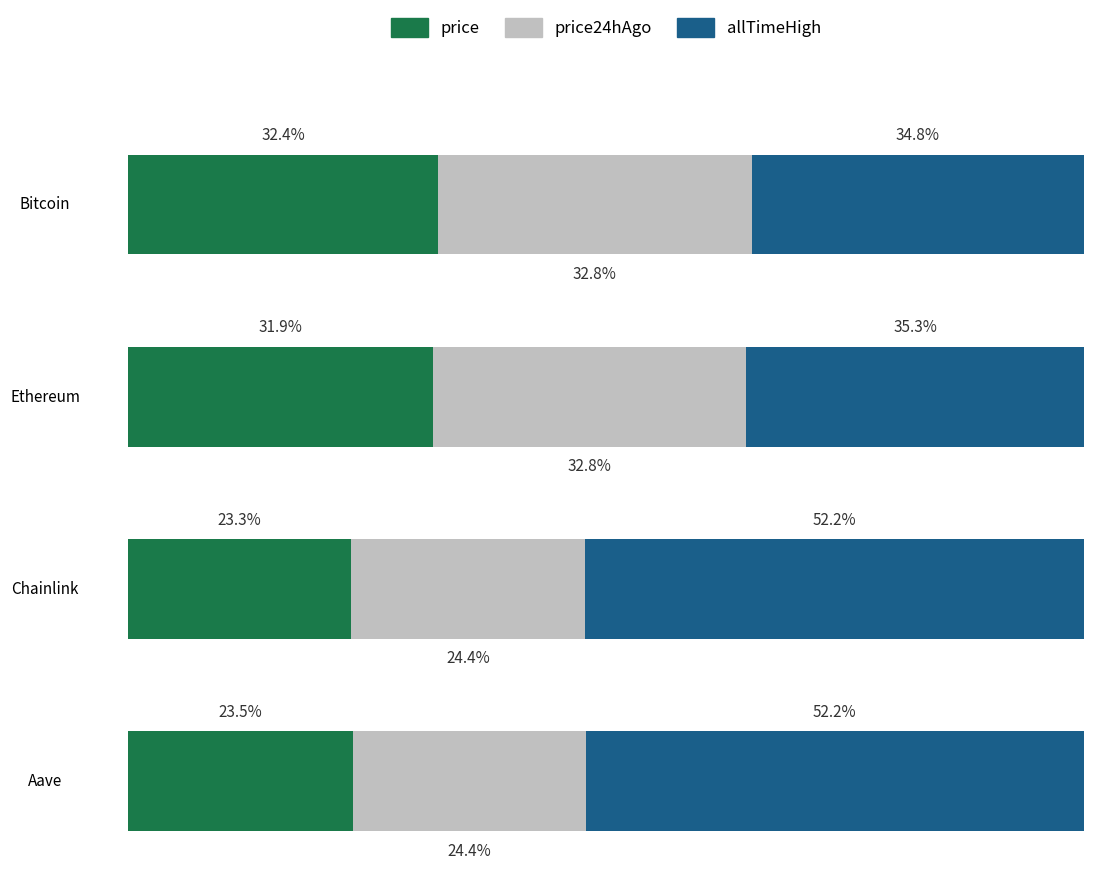

How many distinct data groups are displayed?

3